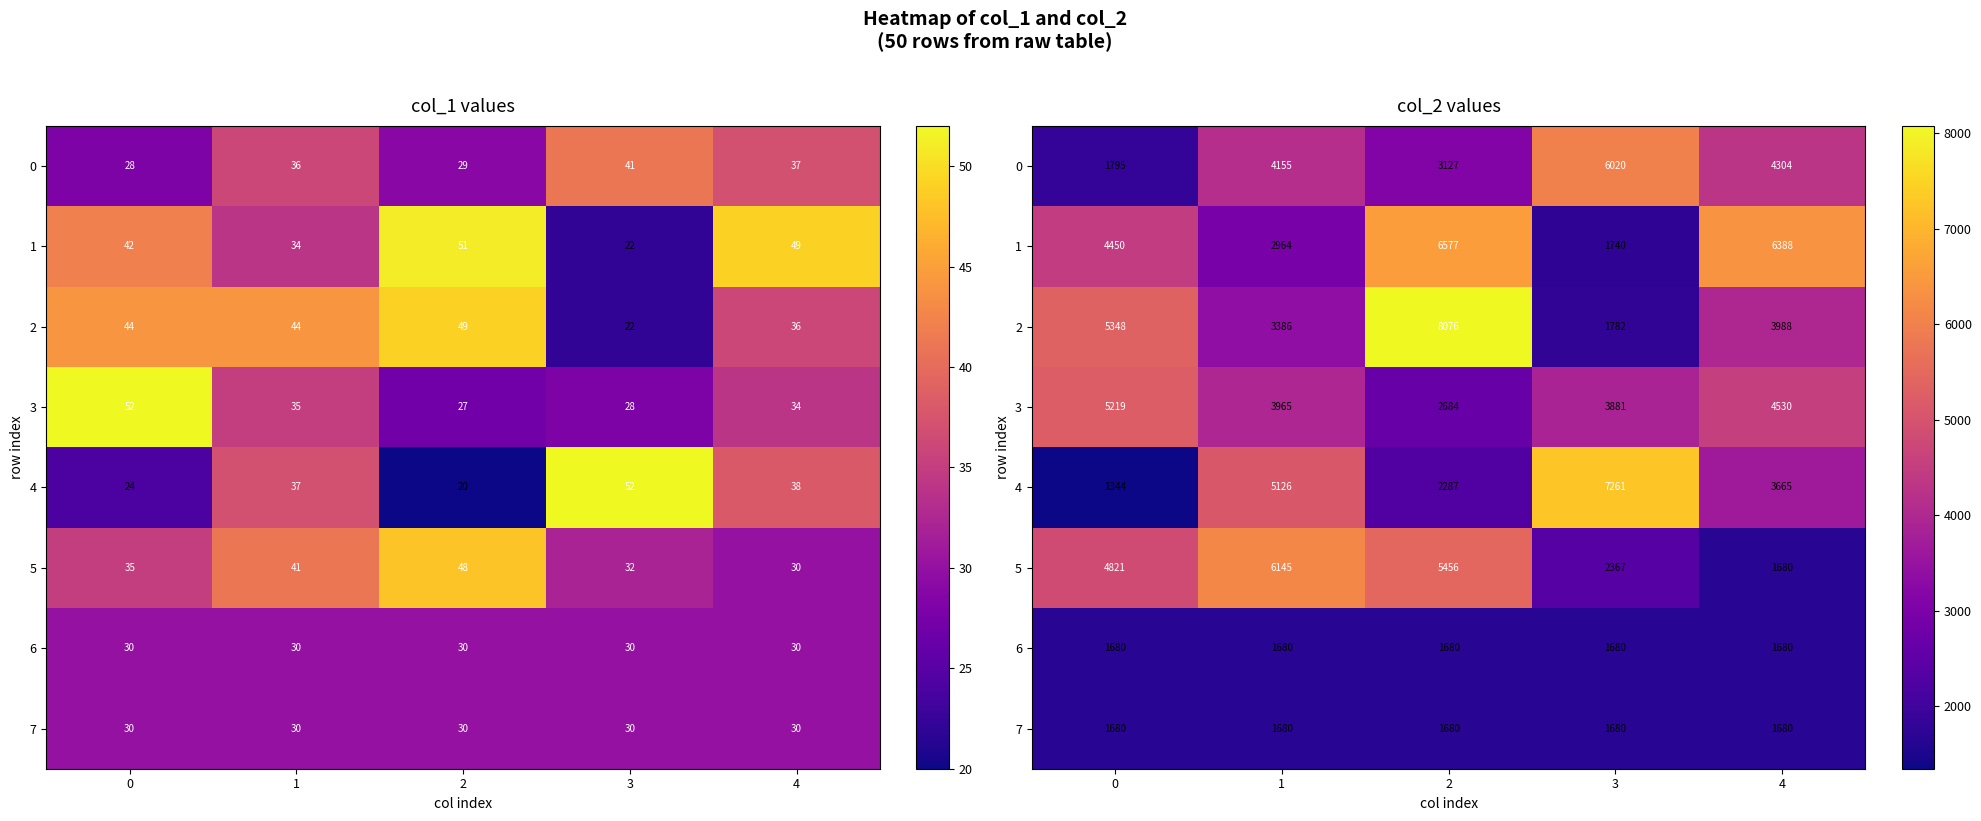

True or false: 1 has a value of 6577 at 2.

True